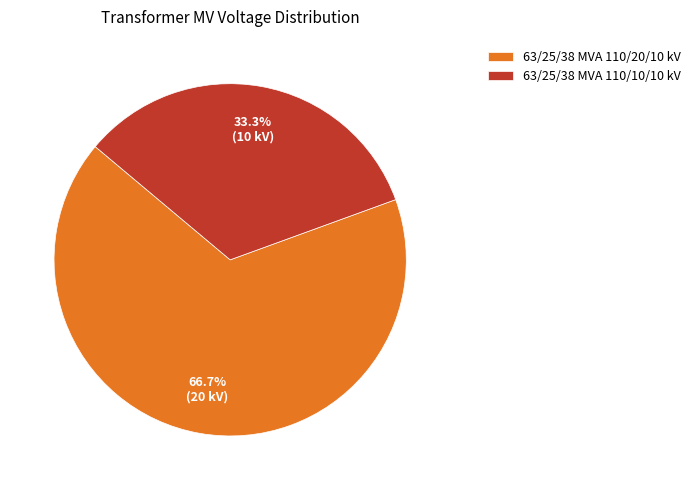

True or false: 63/25/38 MVA 110/20/10 kV accounts for 60% of the total.

False